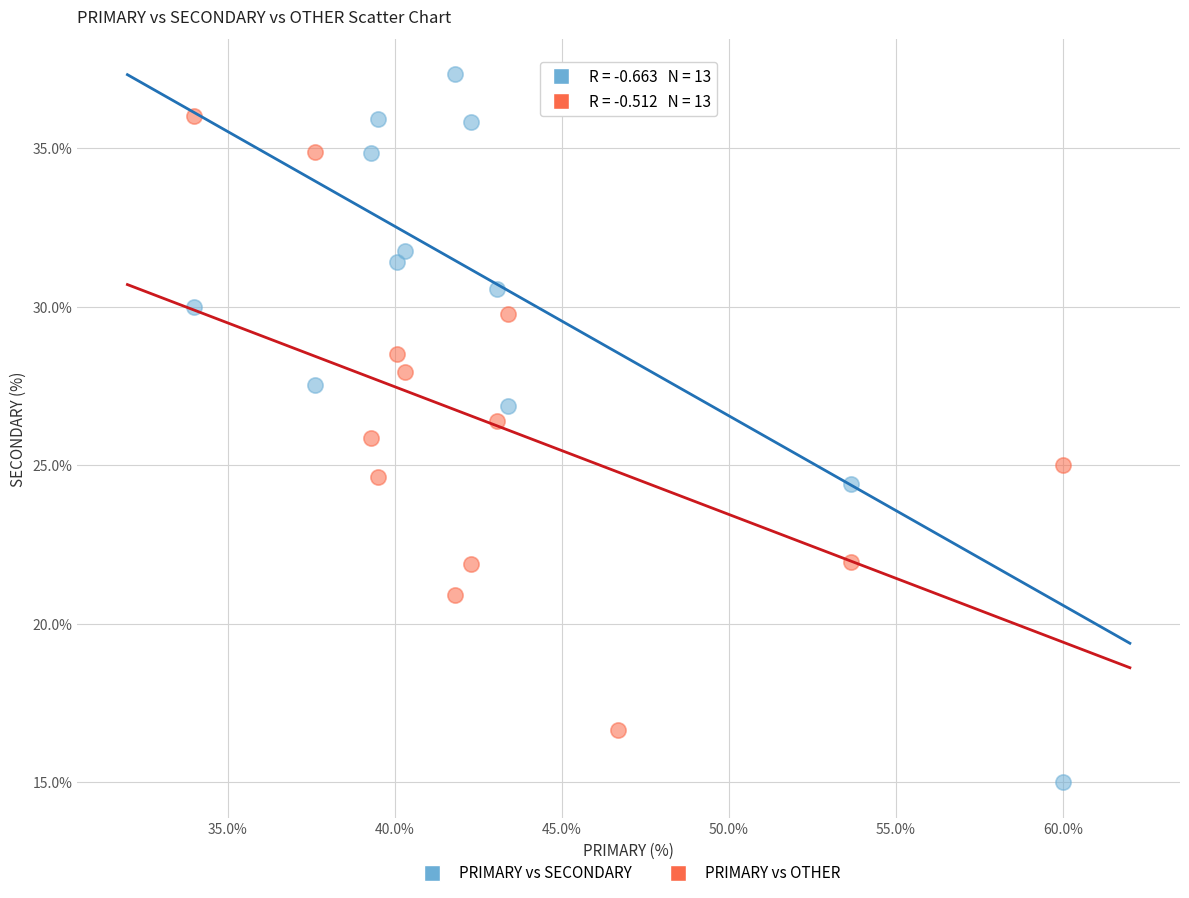

Which series has the widest spread of Y values?

PRIMARY vs SECONDARY